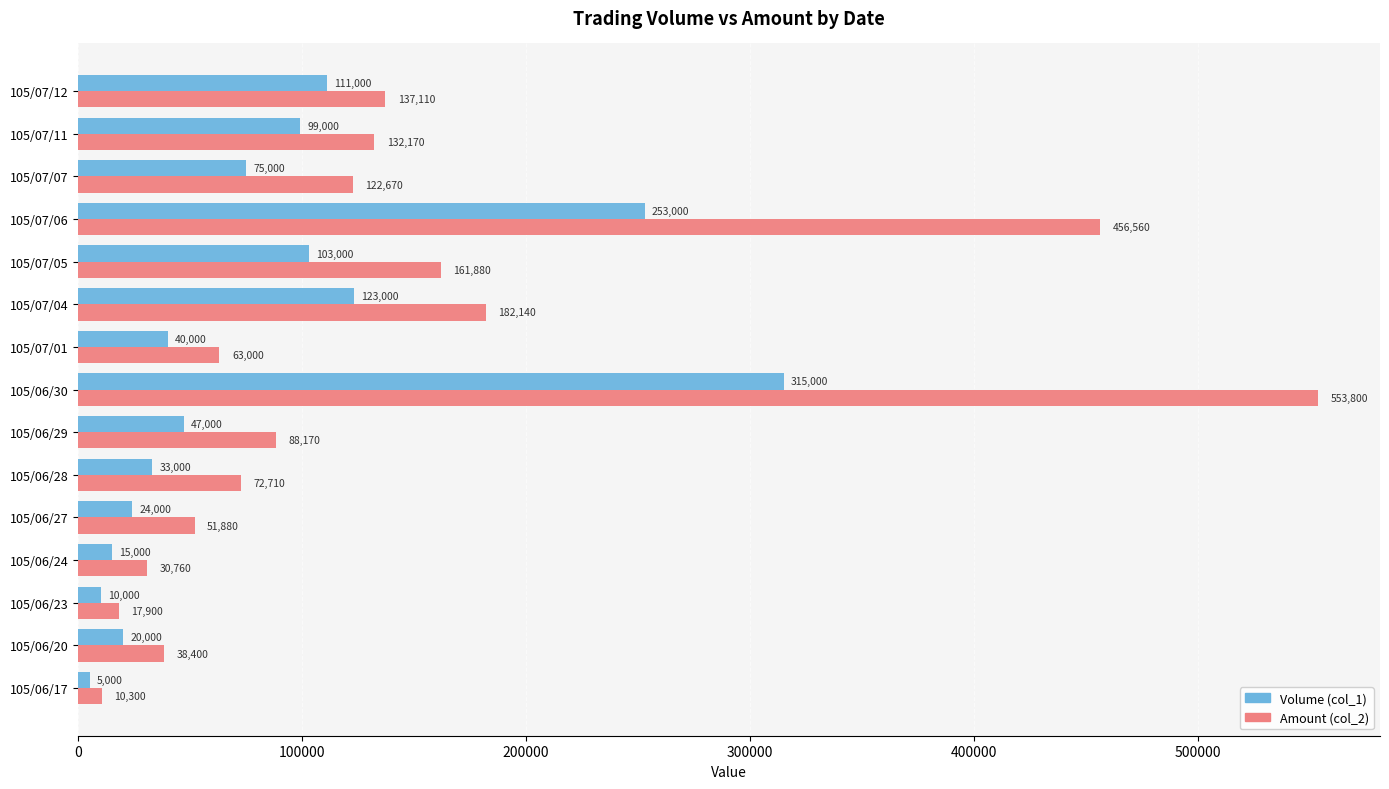

List the labels in order of Amount (col_2) value, largest first.

105/06/30, 105/07/06, 105/07/04, 105/07/05, 105/07/12, 105/07/11, 105/07/07, 105/06/29, 105/06/28, 105/07/01, 105/06/27, 105/06/20, 105/06/24, 105/06/23, 105/06/17